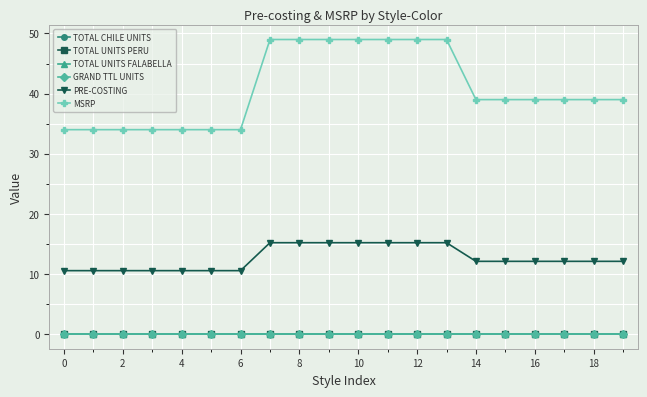

Does the chart have visible grid lines?

Yes